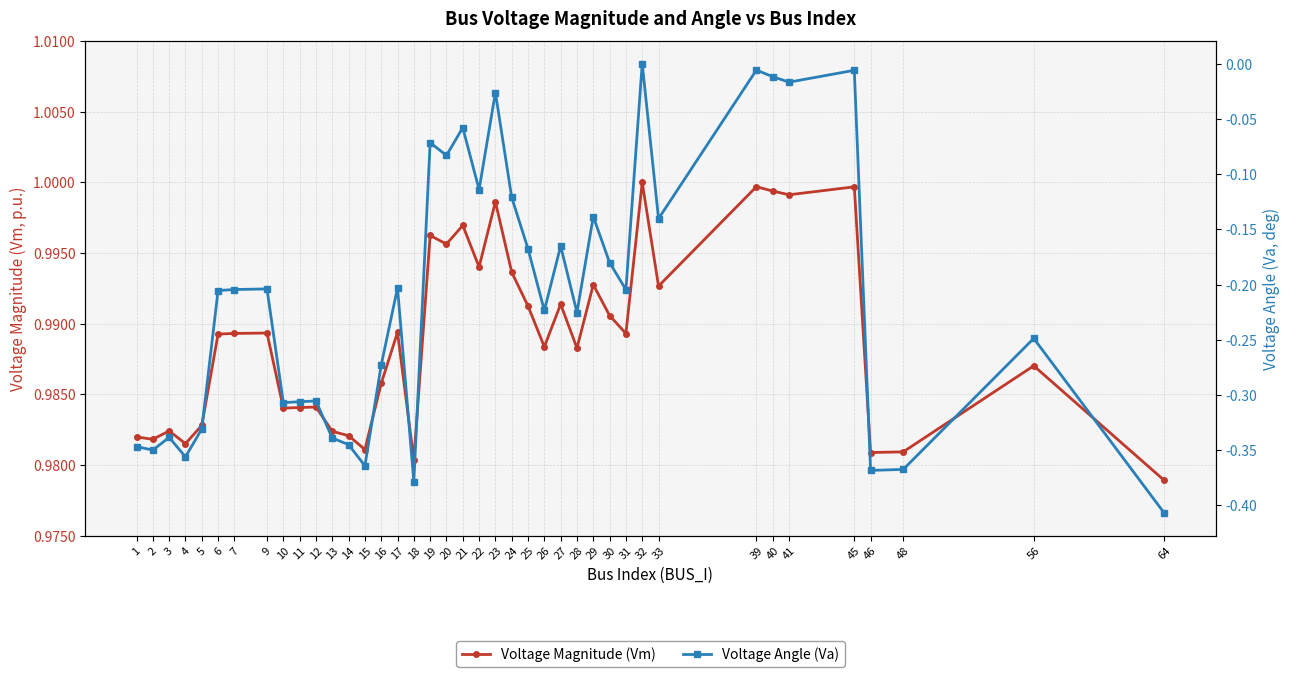

In Voltage Angle (Va), how many points are higher than both neighbors (excluding endpoints)?

13